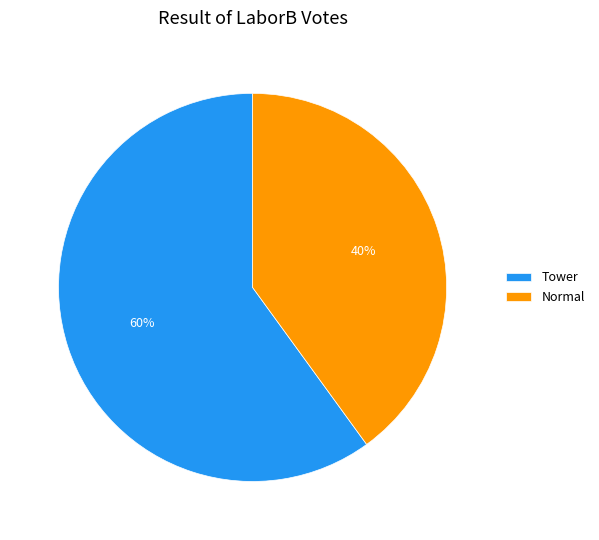

Is there a majority slice in this chart?

Yes